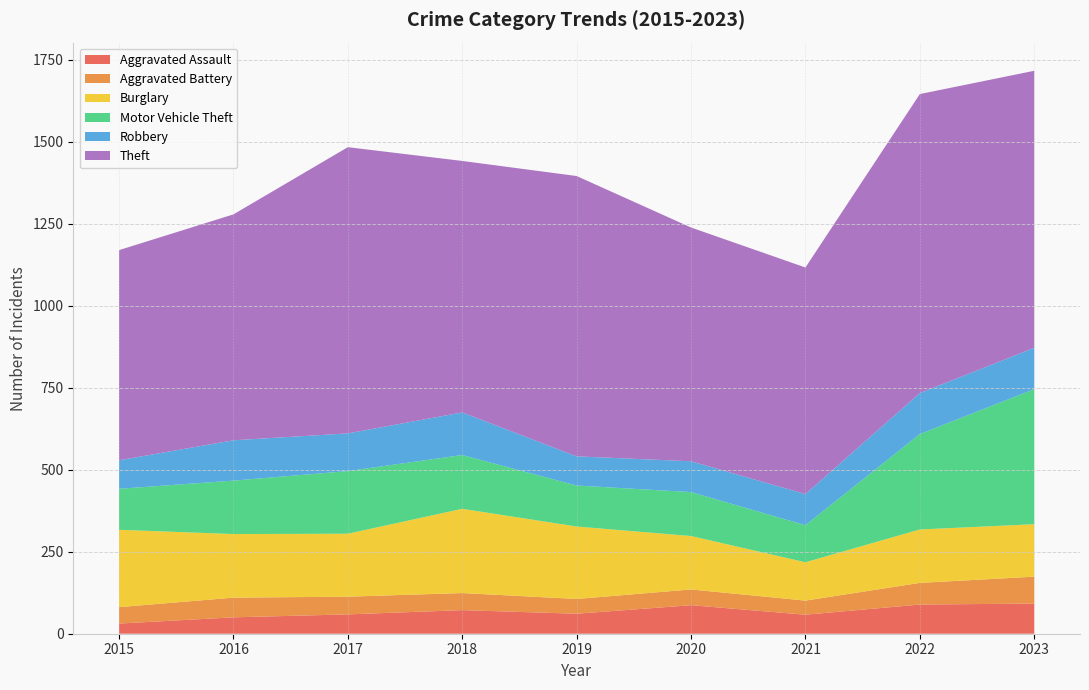

Reading left to right, what are all the values shown in this chart?

Aggravated Assault: 31	50	59	72	61	87	58	89	92
Aggravated Battery: 50	60	54	52	45	48	43	66	82
Burglary: 236	194	192	257	221	163	117	163	160
Motor Vehicle Theft: 125	163	191	164	125	134	113	291	412
Robbery: 87	123	115	130	89	94	95	125	126
Theft: 641	689	873	767	855	713	691	912	845